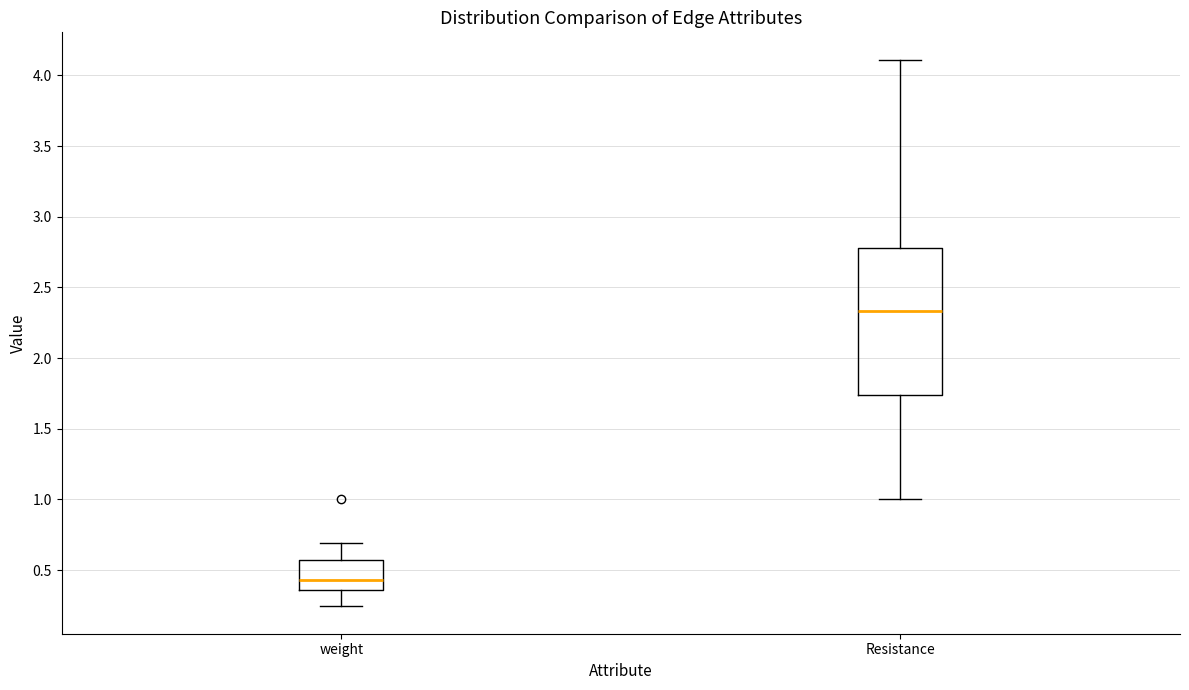

Reading left to right, transcribe this box plot: for each box, give where its median line is, the range the box spans, and where its two whiskers end, as read against the y-axis. The values are not printed on the chart, so give them approximately, as read against the axis.

weight: median 0.45, box 0.35 to 0.55, whiskers 0.25 to 0.70
Resistance: median 2.35, box 1.75 to 2.80, whiskers 1.00 to 4.10